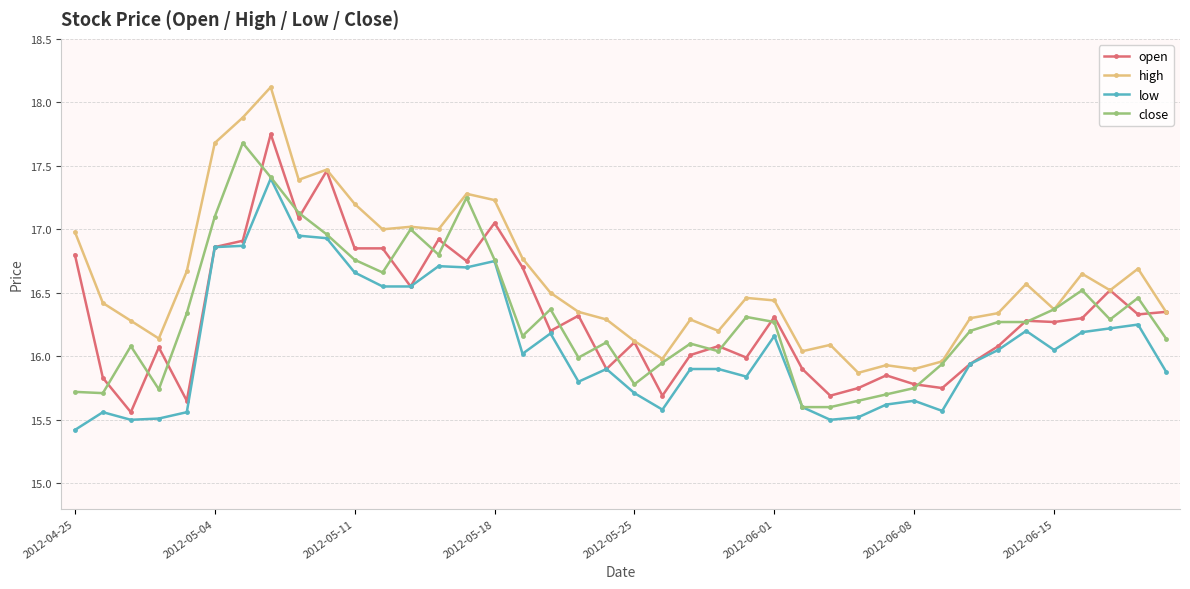

Which series has the largest total across all categories?

high